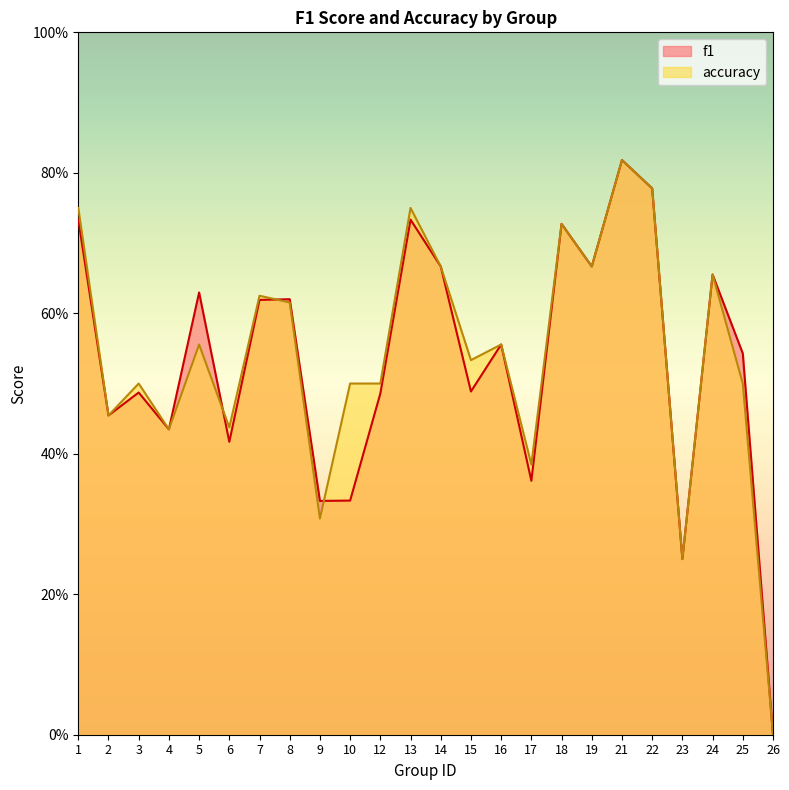

How many values in f1 are above zero?

23